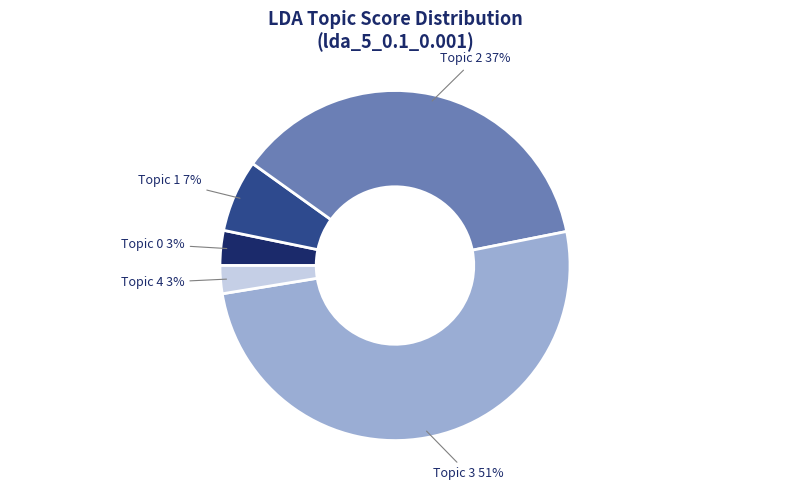

How many segments does this pie chart have?

5